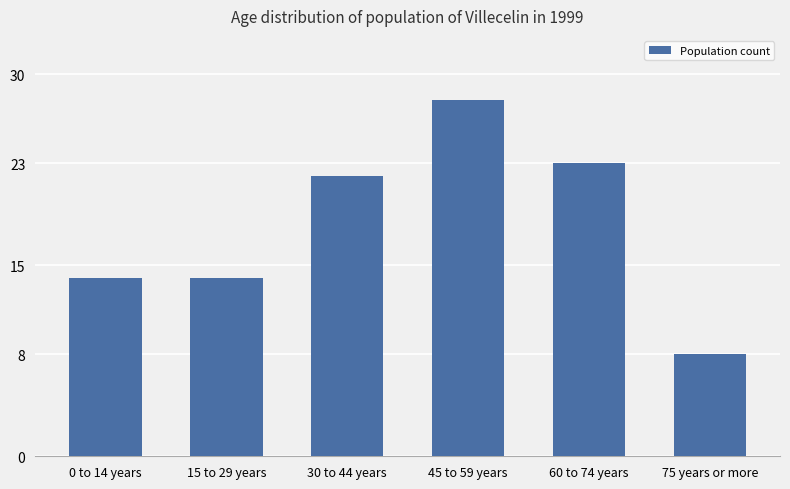

What is the sum of all values?

109